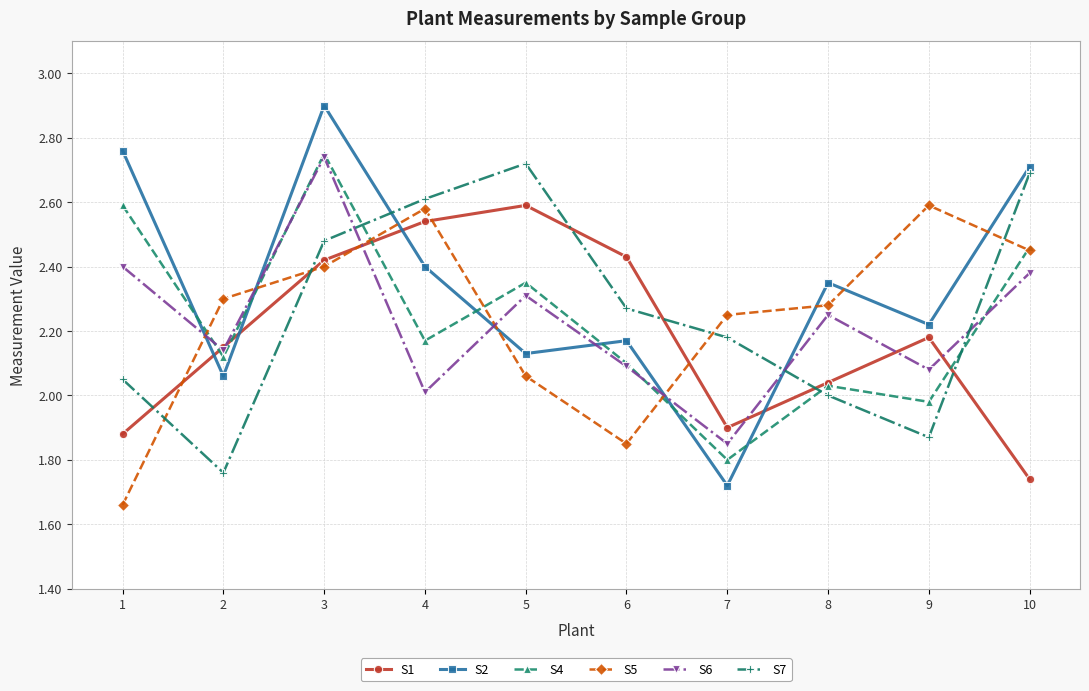

In S7, how many points are higher than both neighbors (excluding endpoints)?

1